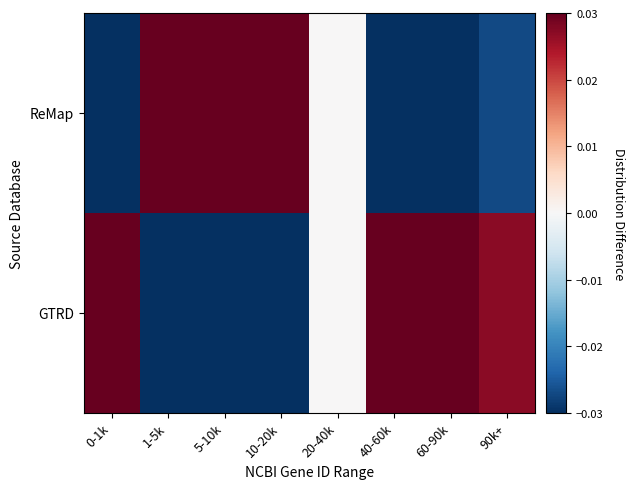

What is the maximum value shown in the chart?

0.2